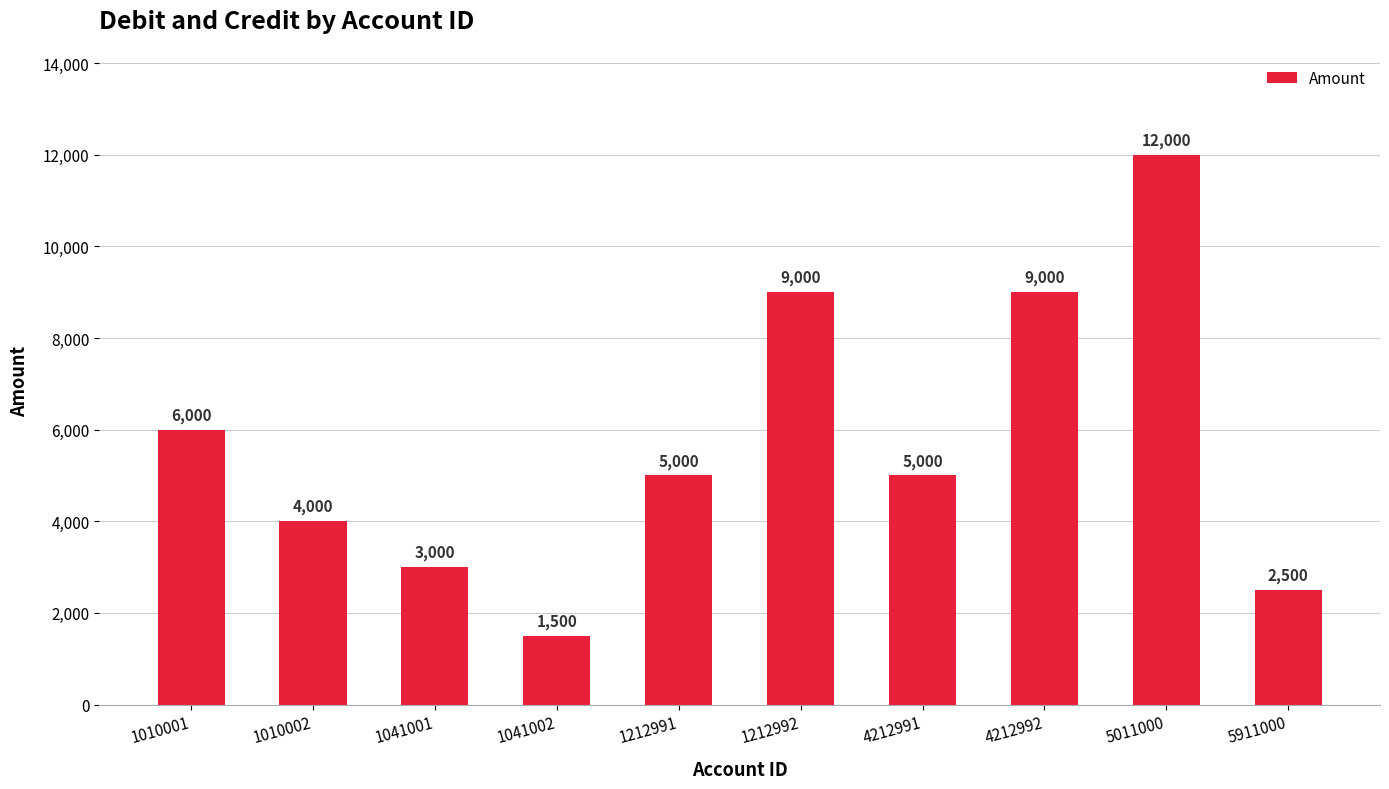

Which has a higher value, 1041002 or 5011000?

5011000